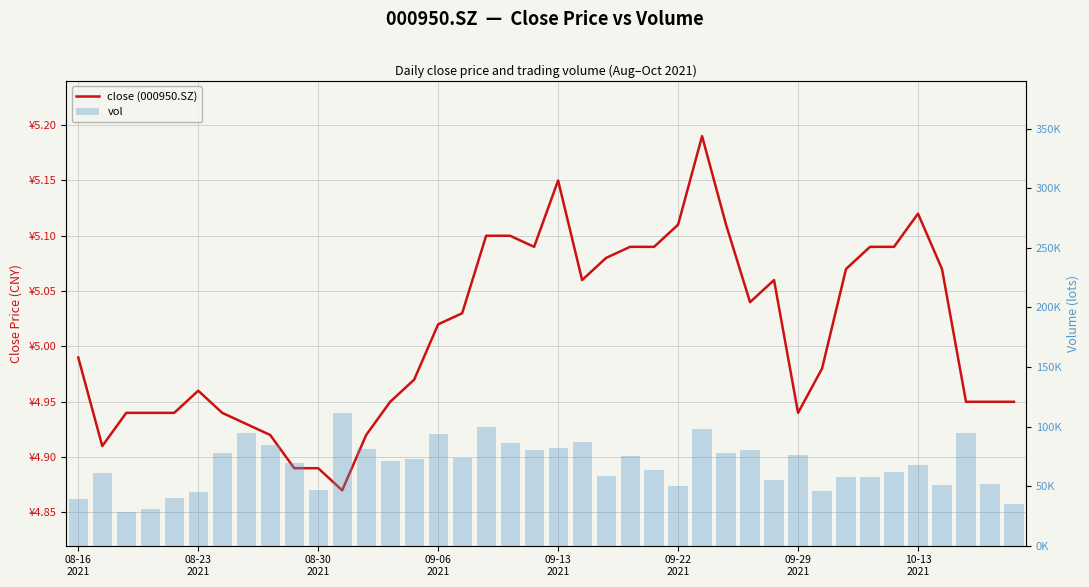

The value of close (000950.SZ) at 11 is 4.9. True or false?

True